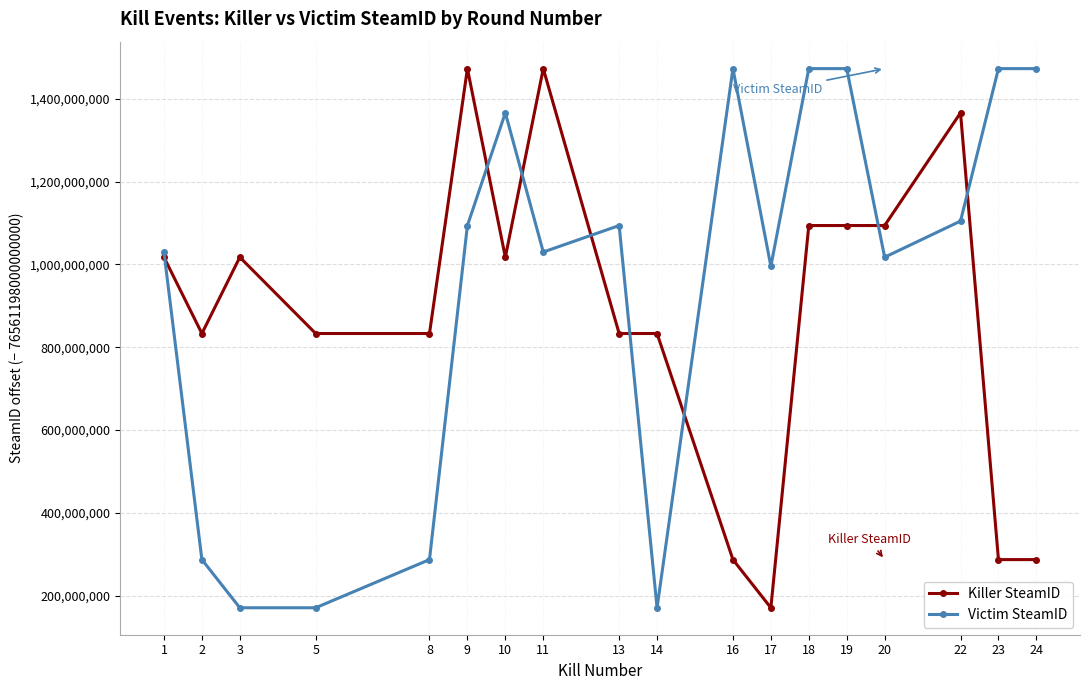

What is the value of the Killer SteamID point at the 3rd from the left?

1017494367